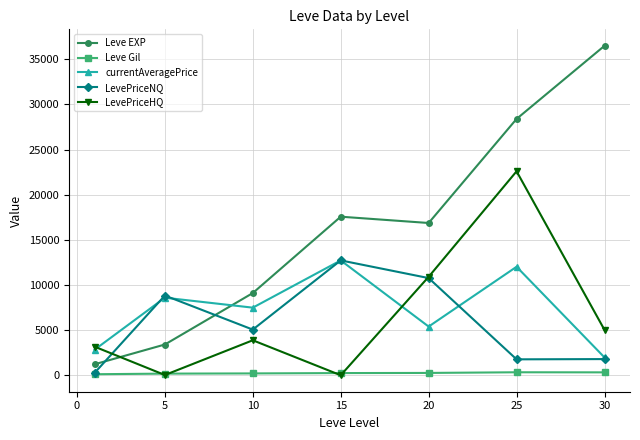

How many interior local valleys does the currentAveragePrice series have?

2